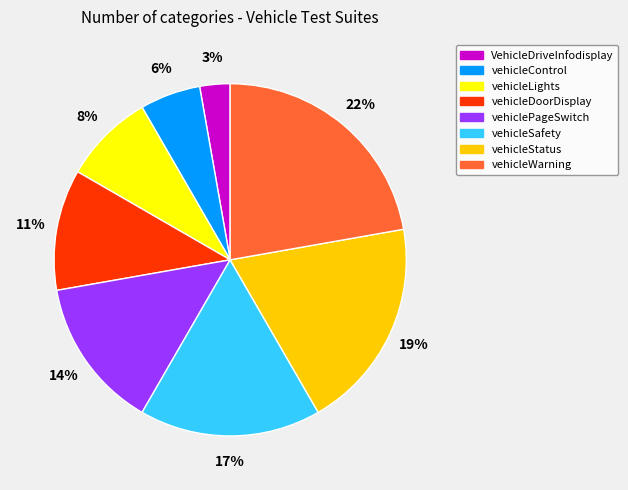

How many slices are in this pie chart?

8